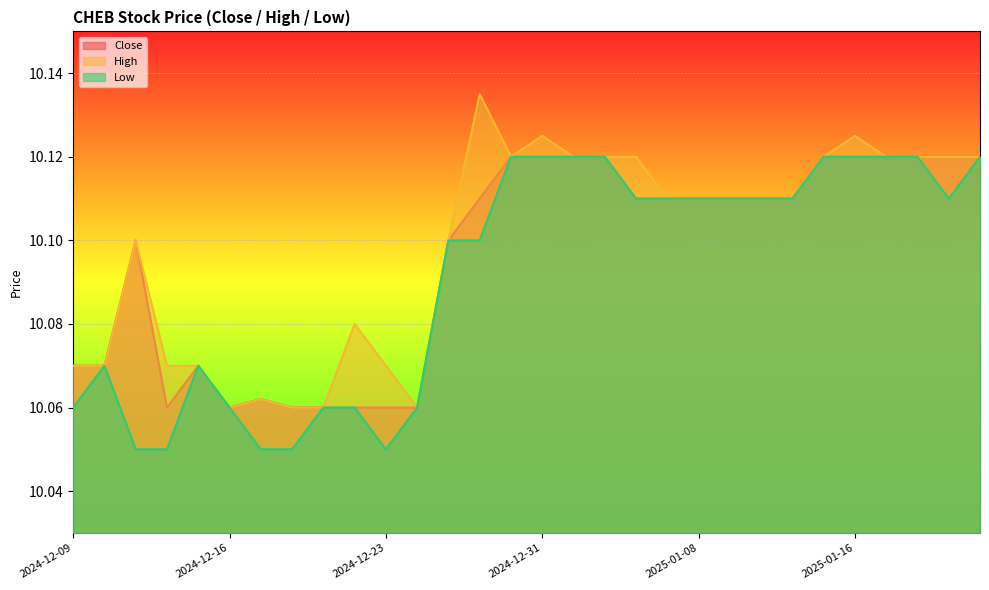

Reading right to left, what are all the values shown in this chart?

Close: 10.1	10.1	10.1	10.1	10.1	10.1	10.1	10.1	10.1	10.1	10.1	10.1	10.1	10.1	10.1	10.1	10.1	10.1	10.1	10.1	10.1	10.1	10.1	10.1	10.1	10.1	10.1	10.1	10.1	10.1
High: 10.1	10.1	10.1	10.1	10.1	10.1	10.1	10.1	10.1	10.1	10.1	10.1	10.1	10.1	10.1	10.1	10.1	10.1	10.1	10.1	10.1	10.1	10.1	10.1	10.1	10.1	10.1	10.1	10.1	10.1
Low: 10.1	10.1	10.1	10.1	10.1	10.1	10.1	10.1	10.1	10.1	10.1	10.1	10.1	10.1	10.1	10.1	10.1	10.1	10.1	10.1	10.1	10.1	10.1	10.1	10.1	10.1	10.1	10.1	10.1	10.1